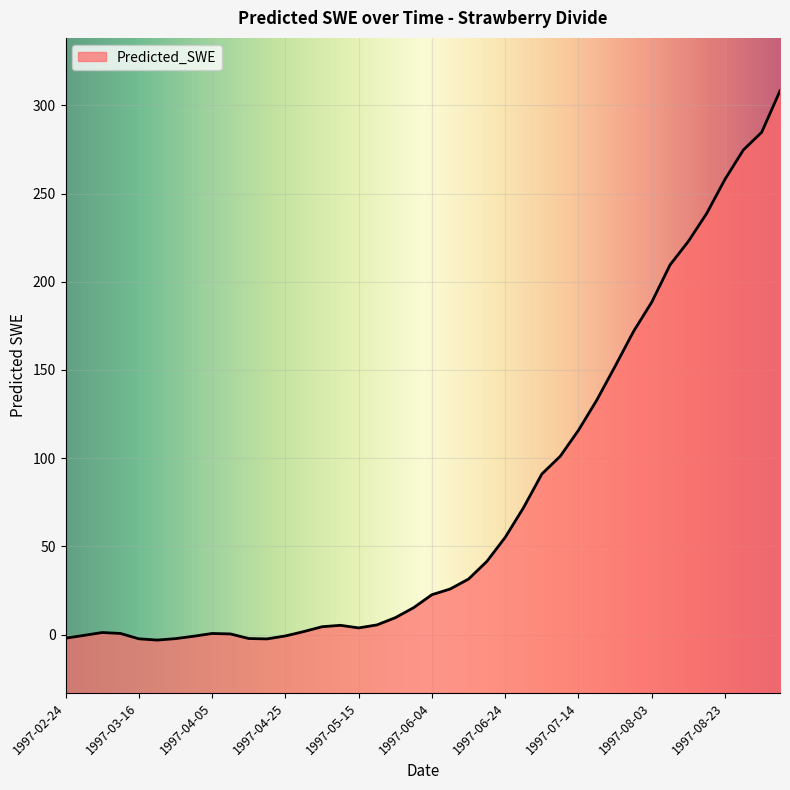

Reading left to right, list all the values displayed in this chart.

-2.0	-0.4	1.2	0.7	-2.3	-3.1	-2.2	-0.9	0.7	0.4	-2.2	-2.4	-0.7	1.7	4.5	5.3	3.8	5.5	9.6	15.3	22.7	25.9	31.5	41.5	55.2	72.0	91.0	101.1	115.9	133.0	152.1	171.8	188.5	209.6	222.9	238.8	258.1	274.7	284.7	308.2